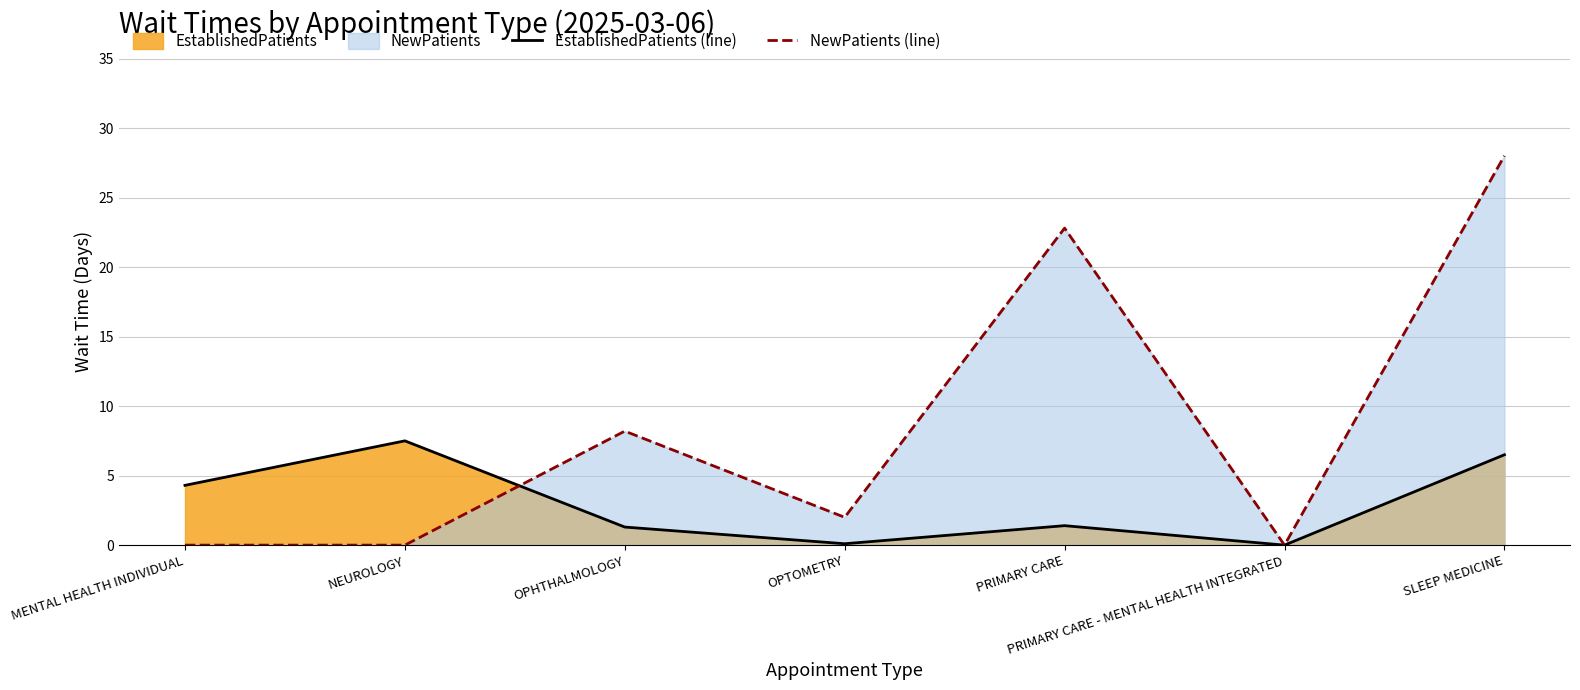

Between OPHTHALMOLOGY and PRIMARY CARE - MENTAL HEALTH INTEGRATED, which series saw the biggest shift?

NewPatients (line)